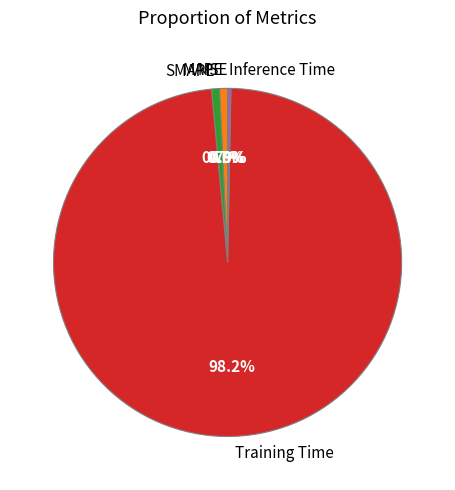

Which category accounts for the majority?

Training Time